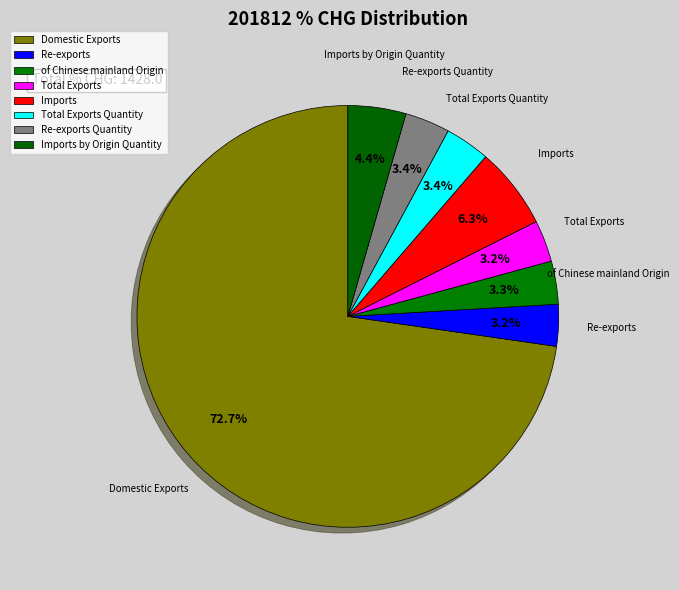

To the nearest percent, what percentage of the pie is of Chinese mainland Origin?

3%